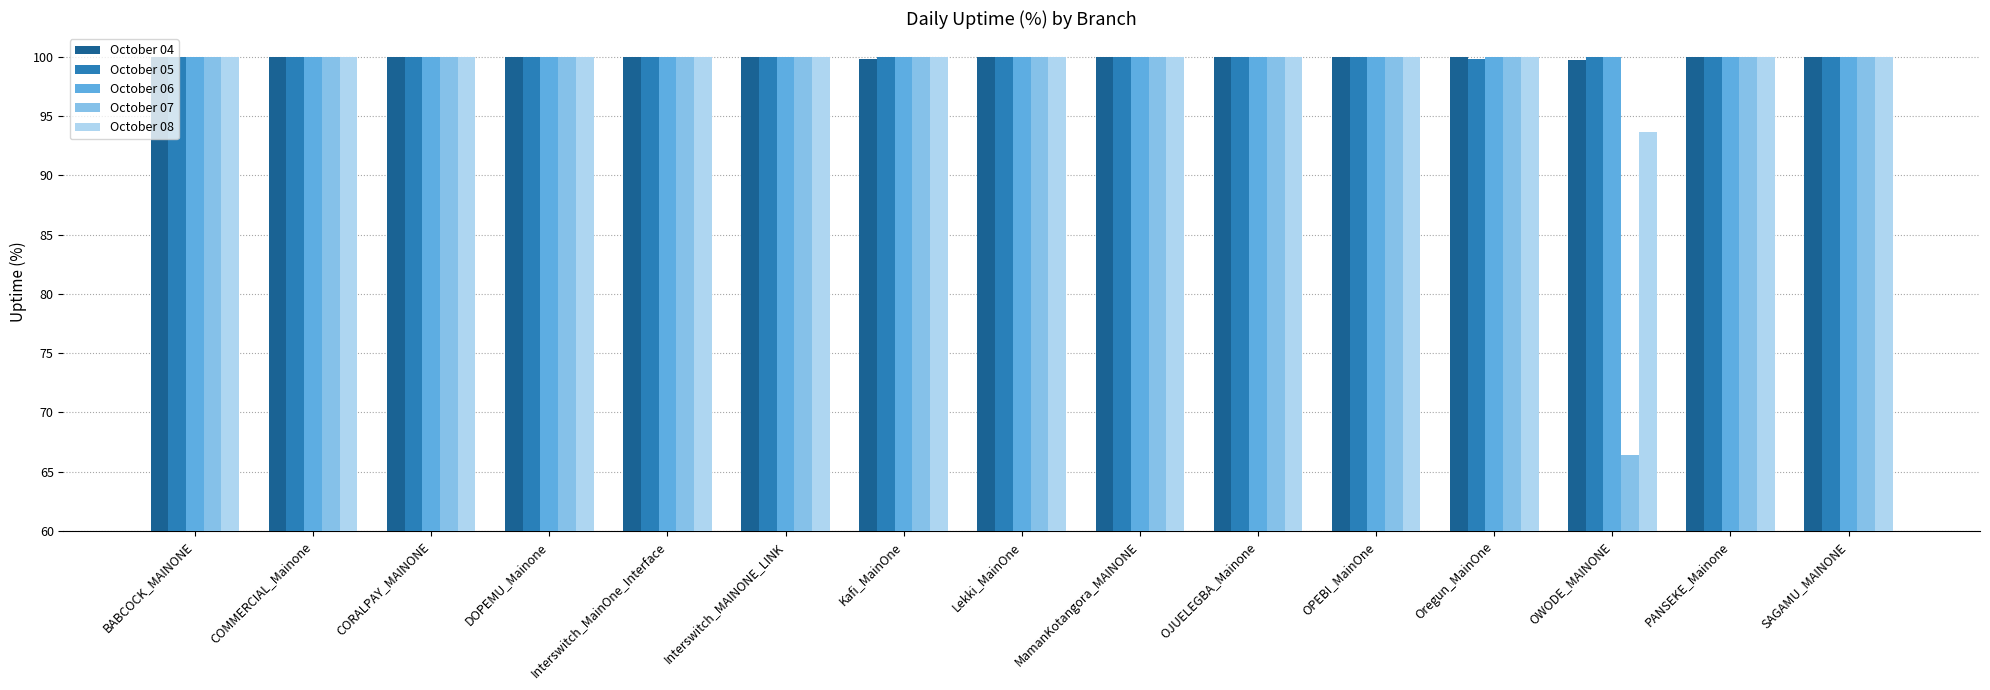

Is the value of October 04 at SAGAMU_MAINONE greater than the value of October 07 at OWODE_MAINONE?

Yes